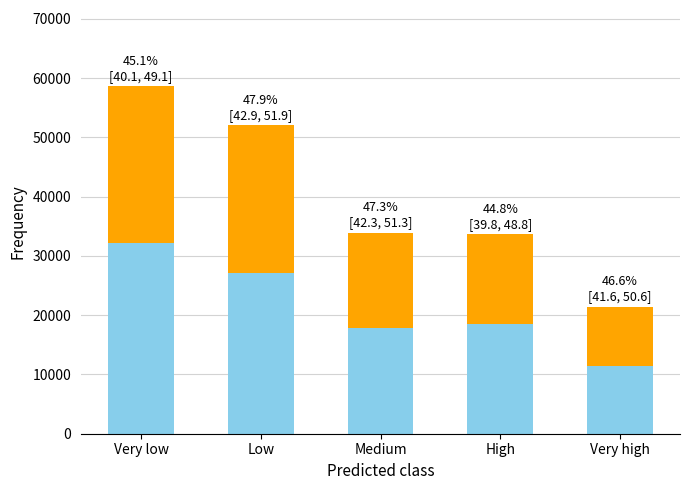

At which category is the sum across all series the highest?

Very low